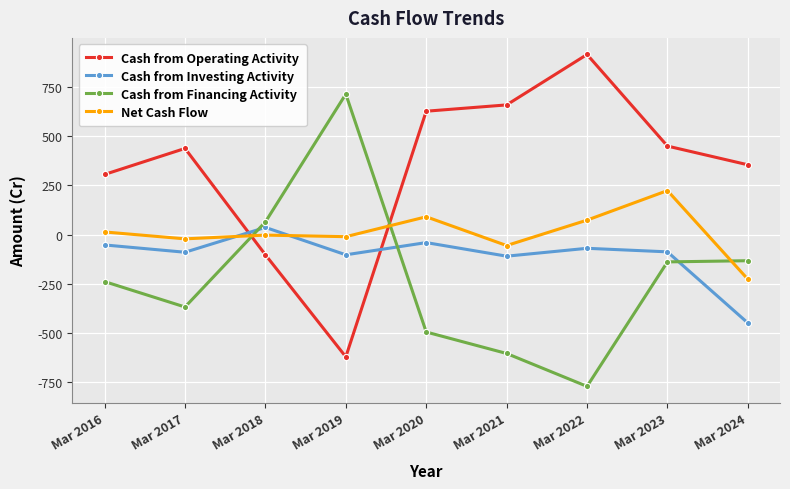

Is it true that Cash from Operating Activity equals 437 at Mar 2017?

True